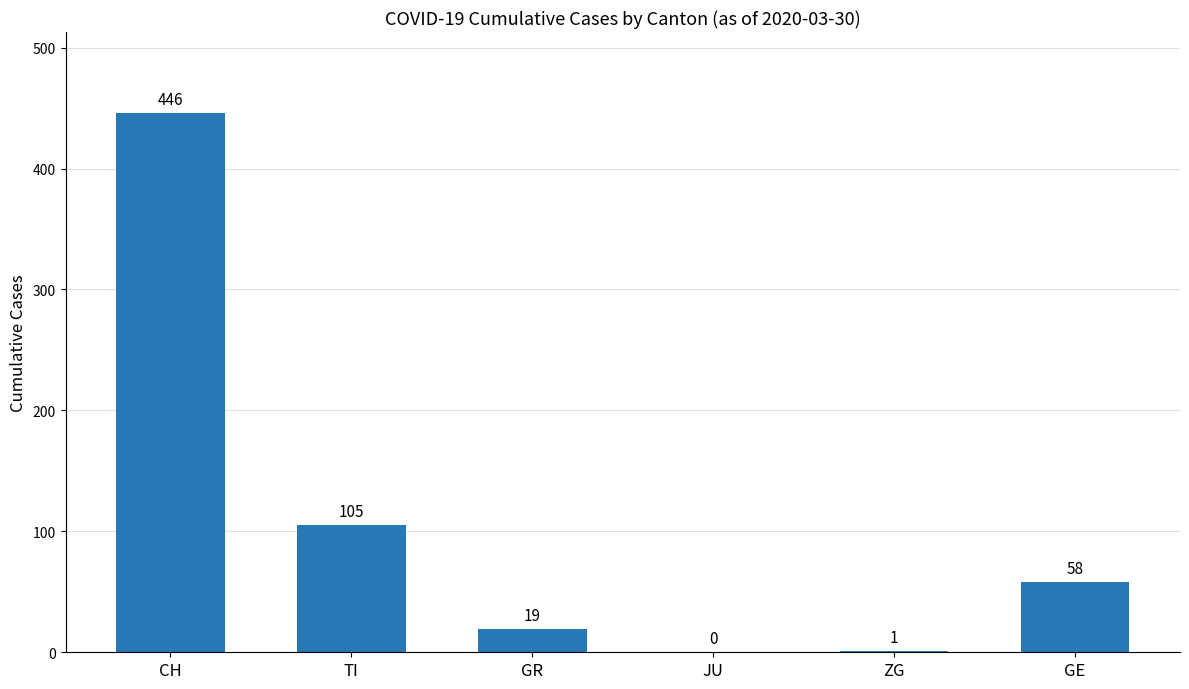

How many series are shown in this chart?

1